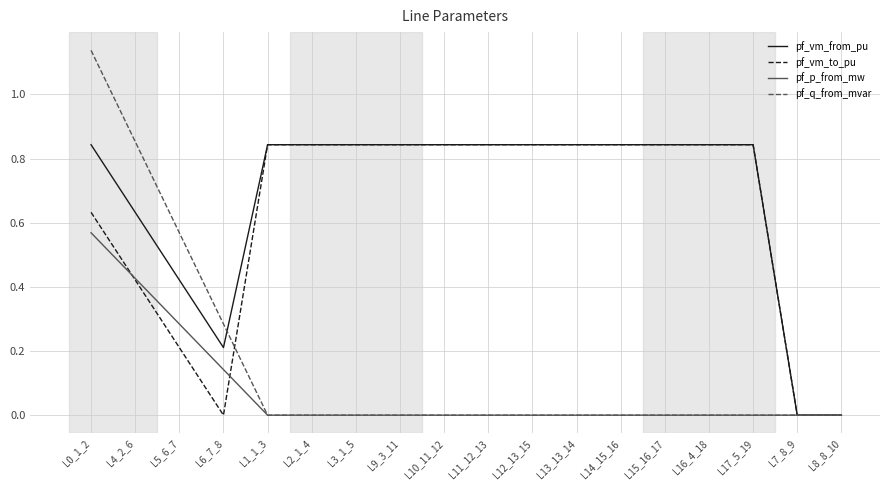

Is it true that pf_vm_to_pu equals 1.2 at L10_11_12?

False